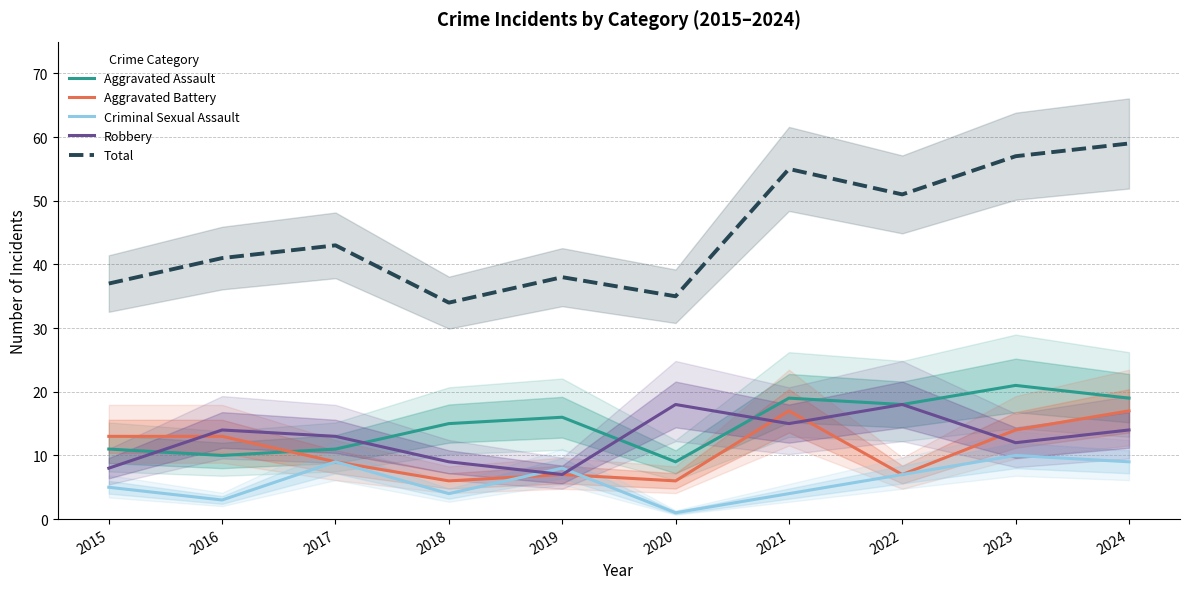

Is it true that Total equals 57 at 2023?

True